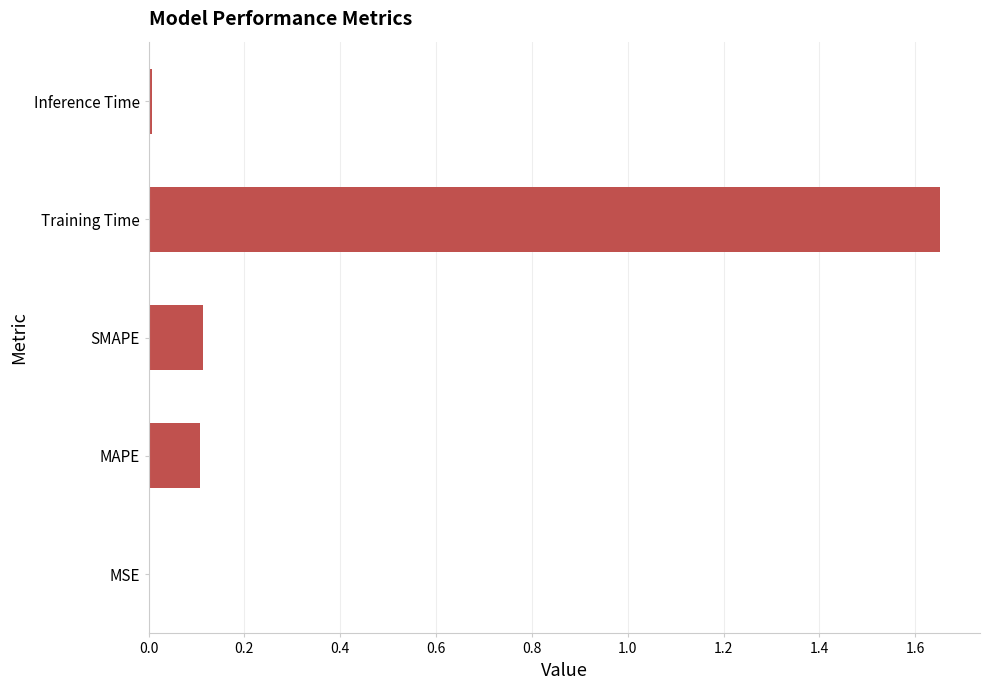

The value at SMAPE is 0.1. True or false?

True